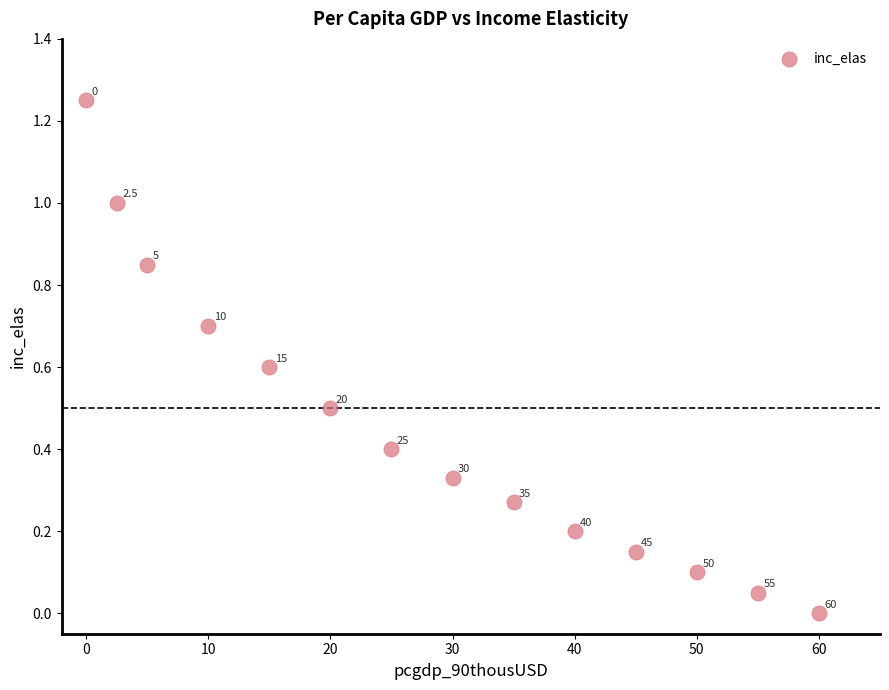

How many points are shown in the scatter plot?

14